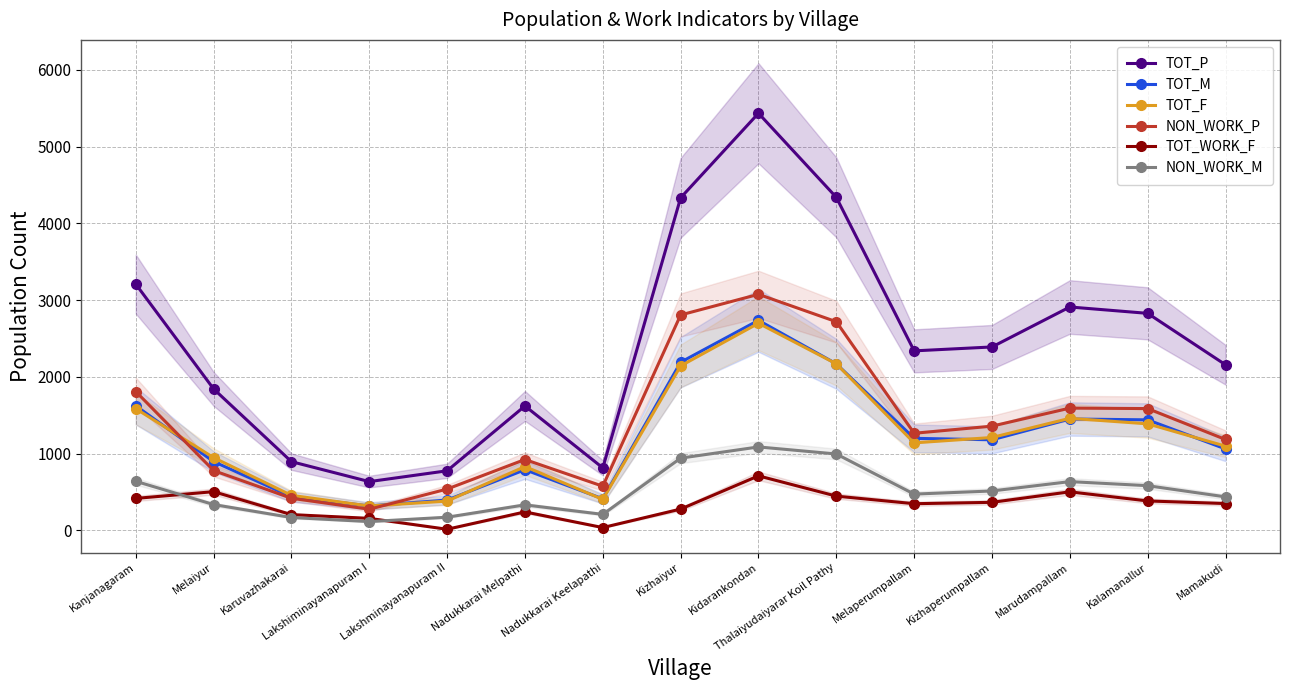

What is the value of the NON_WORK_P point at the 1st from the left?

1809